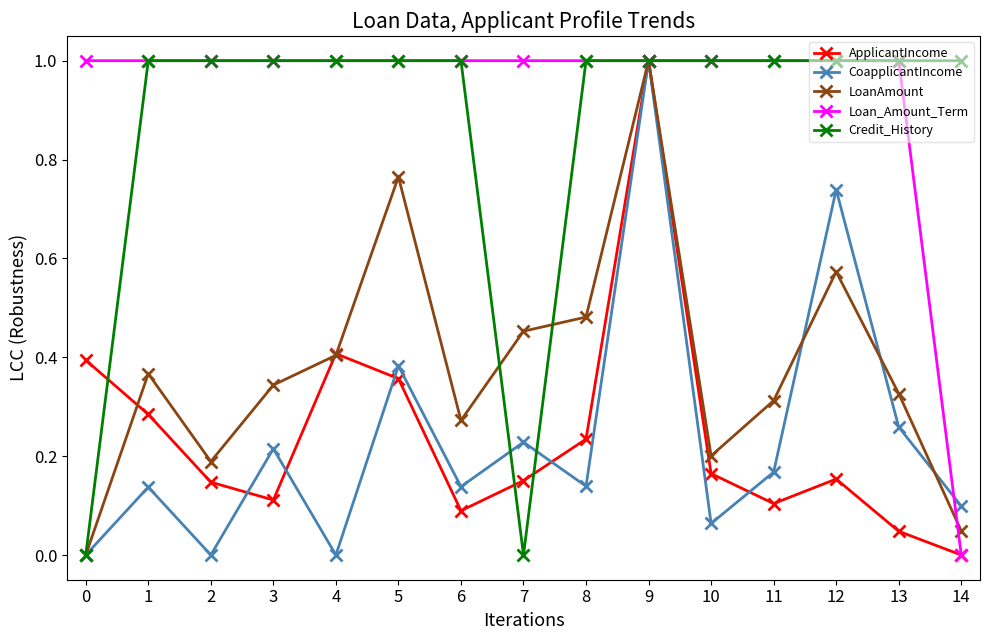

Is the value of LoanAmount at 14 greater than the value of ApplicantIncome at 8?

No